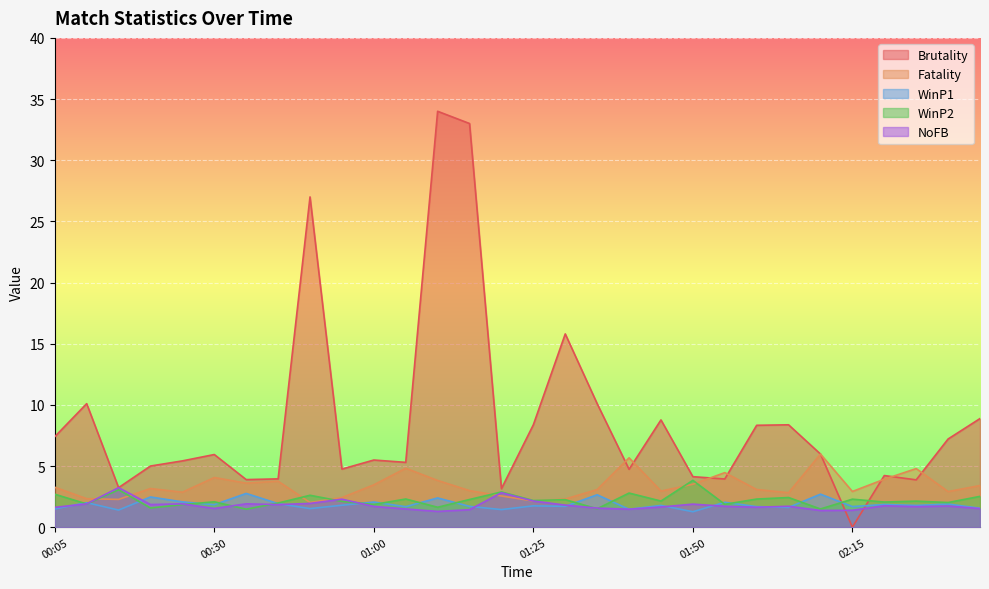

Where does the Brutality series first go above 5?

00:05